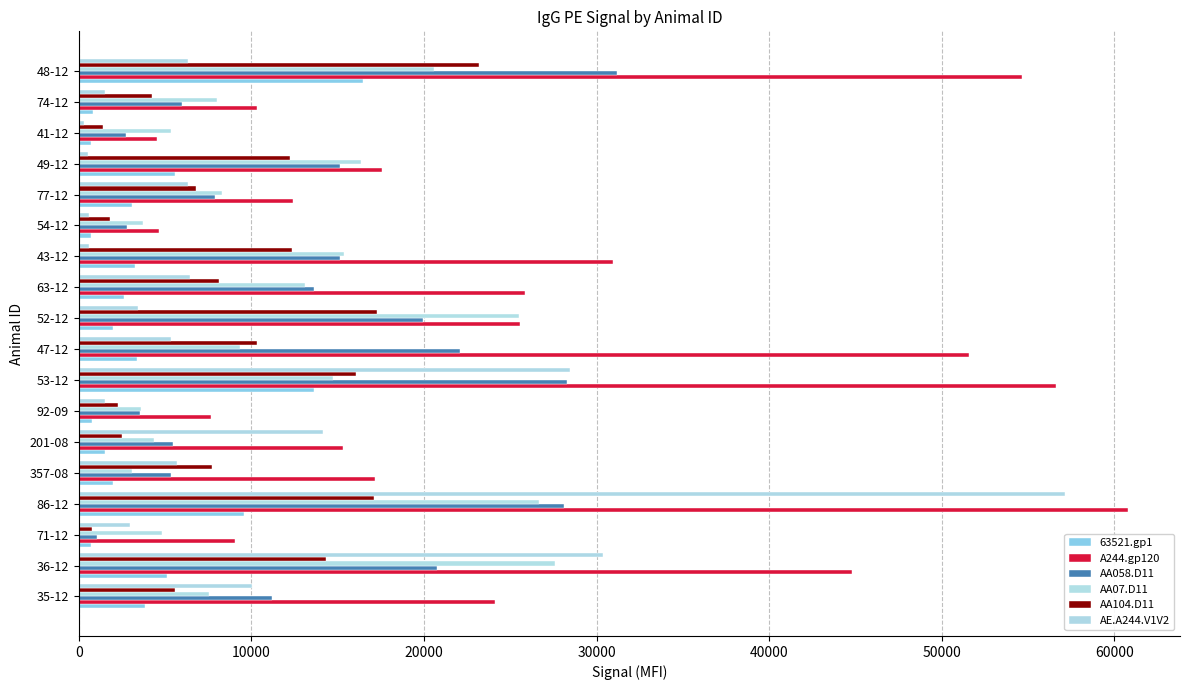

What is the difference between the maximum and minimum values in the AA058.D11 series?

30110.2